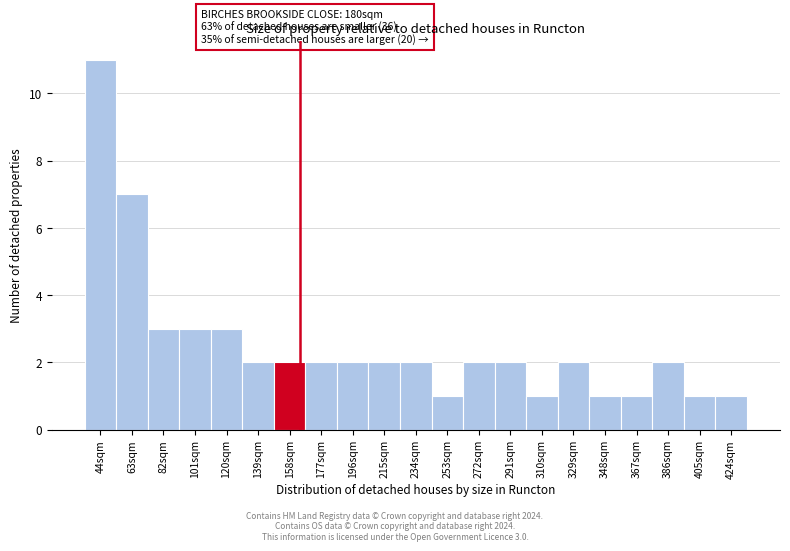

Reading left to right, transcribe all the data shown in this chart.

44sqm=11	63sqm=7	82sqm=3	101sqm=3	120sqm=3	139sqm=2	158sqm=2	177sqm=2	196sqm=2	215sqm=2	234sqm=2	253sqm=1	272sqm=2	291sqm=2	310sqm=1	329sqm=2	348sqm=1	367sqm=1	386sqm=2	405sqm=1	424sqm=1